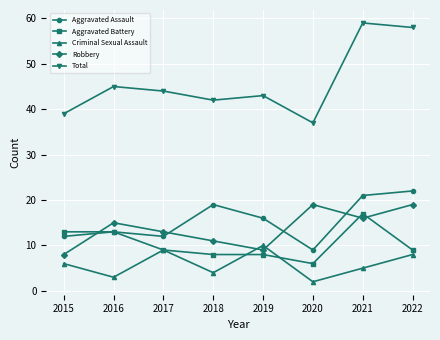

What is the average value of the Robbery series?

14